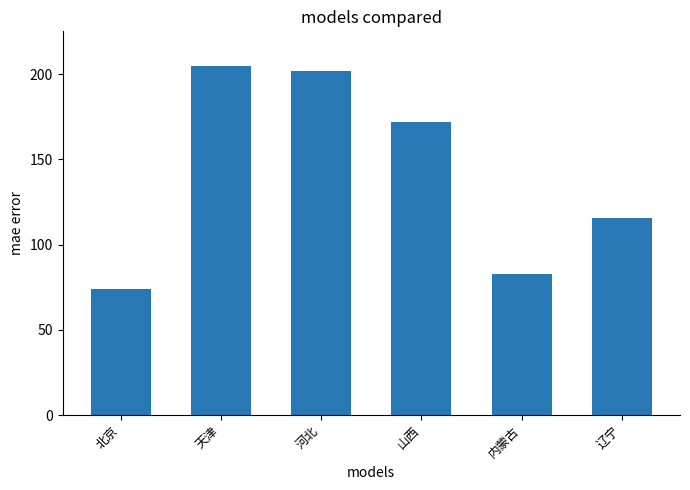

What is the smallest value displayed?

73.8